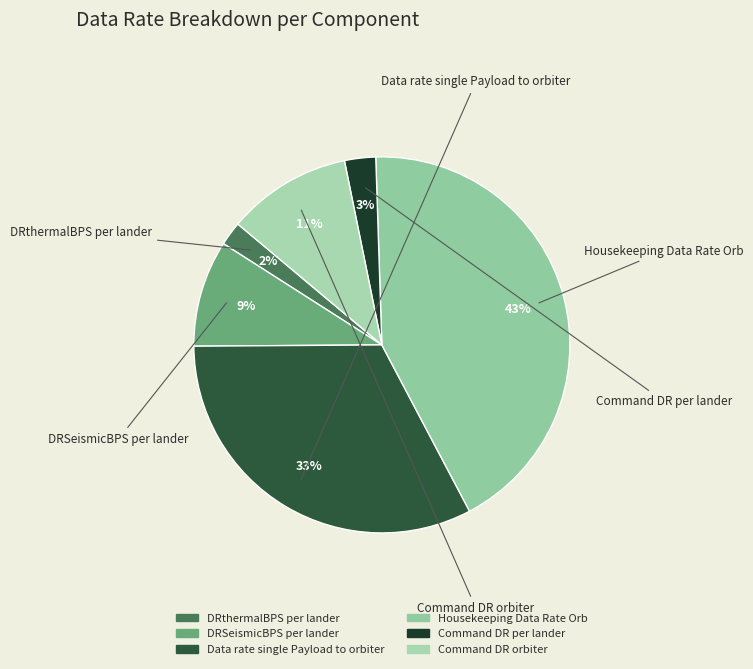

To the nearest percent, what is the difference between the largest and smallest slice percentages?

41%